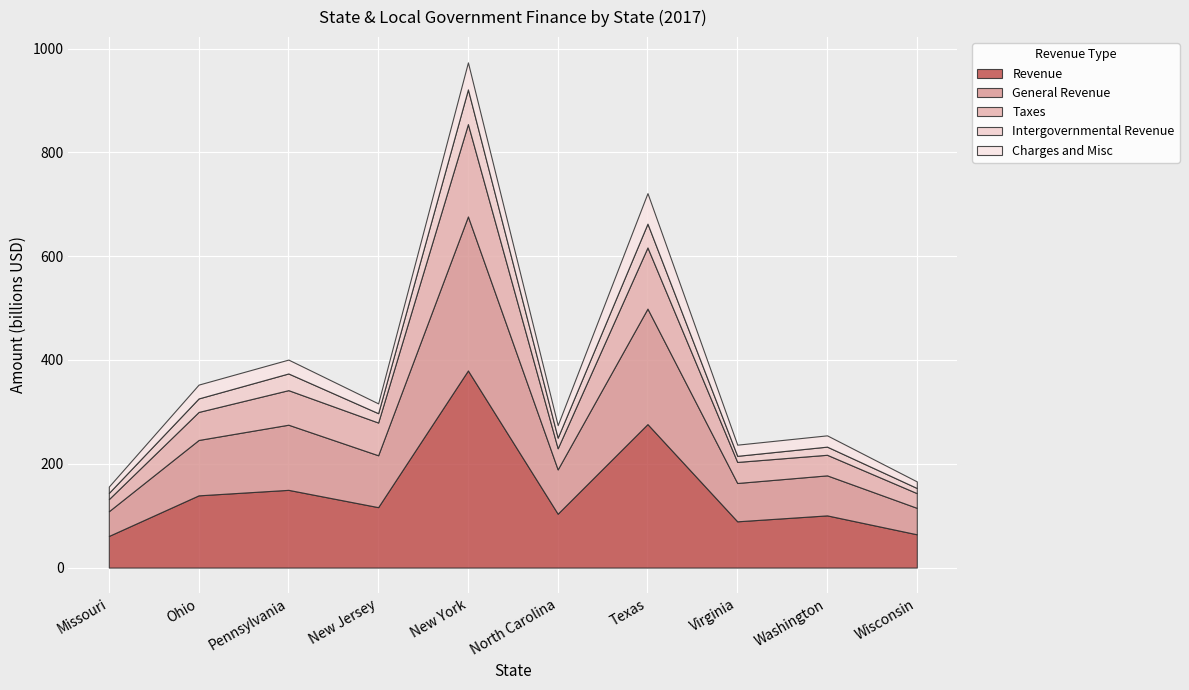

Rank the categories by Charges and Misc value from lowest to highest.

Missouri, Wisconsin, New Jersey, Virginia, Washington, North Carolina, Ohio, Pennsylvania, New York, Texas